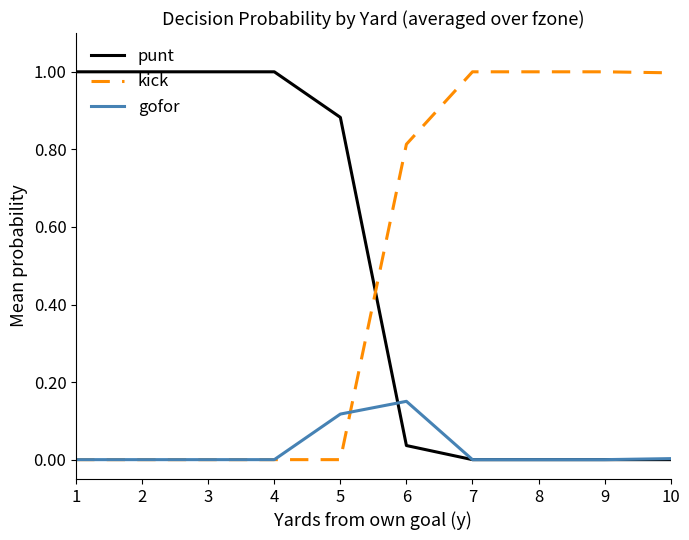

True or false: kick and punt cross at least once.

True